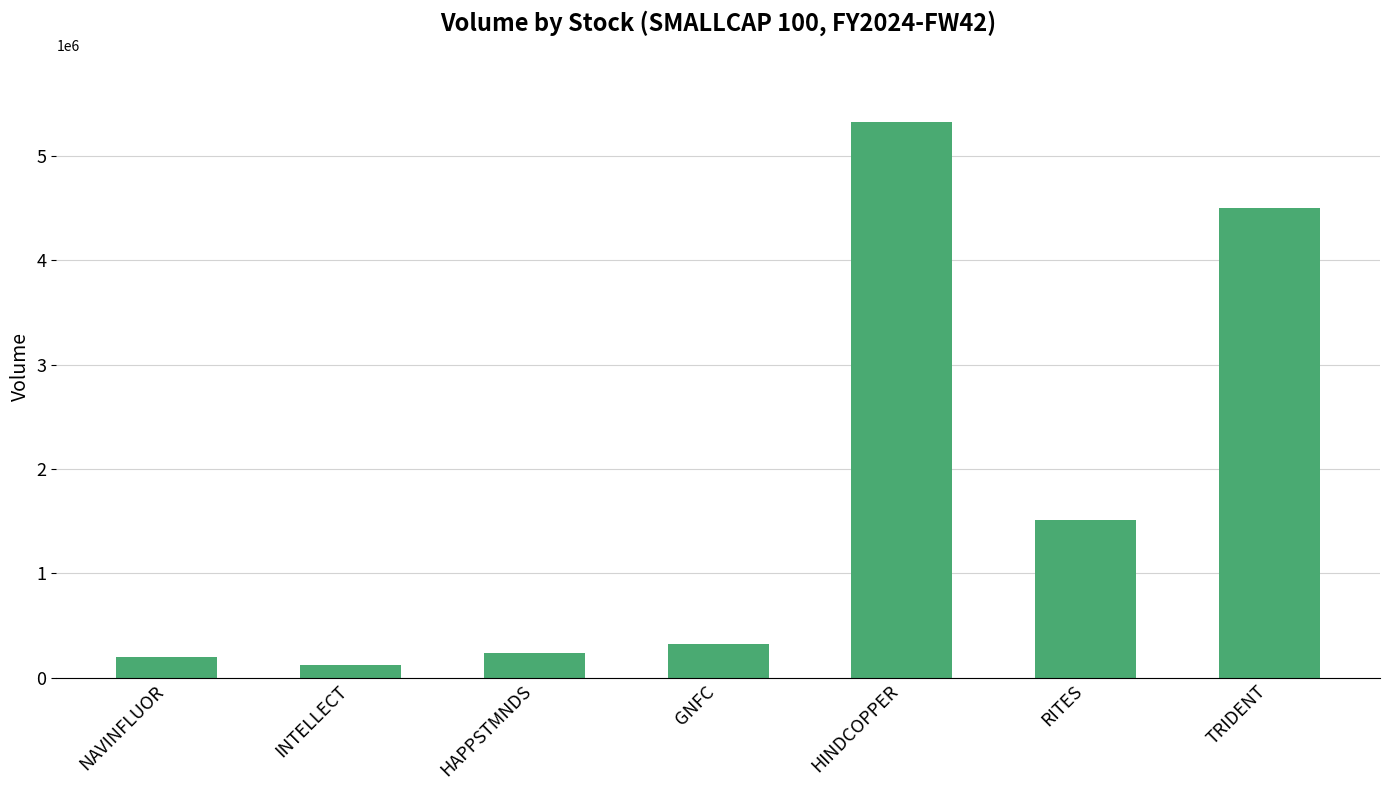

Reading left to right, what are all the values shown in this chart?

NAVINFLUOR=199530	INTELLECT=117610	HAPPSTMNDS=234601	GNFC=326761	HINDCOPPER=5327489	RITES=1509885	TRIDENT=4503465